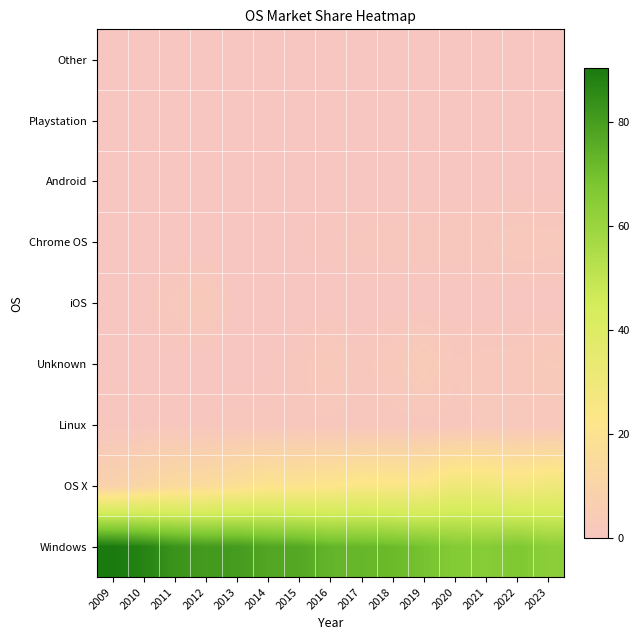

Reading left to right, list all the values displayed in this chart.

Windows: 2009=90.3	2010=87.2	2011=82.7	2012=80.6	2013=80.4	2014=77.3	2015=76.9	2016=73.1	2017=72.4	2018=71.5	2019=69.2	2020=65.5	2021=64.9	2022=67.1	2023=63.6
OS X: 2009=8.6	2010=11.4	2011=14.6	2012=15.5	2013=18.0	2014=21.2	2015=20.5	2016=22.3	2017=24.6	2018=24.1	2019=24.3	2020=30.7	2021=30.3	2022=27.2	2023=29.9
Linux: 2009=0.8	2010=0.8	2011=0.7	2012=0.7	2013=1.1	2014=0.9	2015=1.2	2016=1.2	2017=1.0	2018=1.0	2019=1.0	2020=1.1	2021=1.5	2022=1.6	2023=1.7
Unknown: 2009=0.2	2010=0.1	2011=0.1	2012=0.1	2013=0.0	2014=0.3	2015=1.0	2016=2.8	2017=1.0	2018=2.4	2019=4.3	2020=1.5	2021=1.9	2022=2.0	2023=2.9
iOS: 2009=0.0	2010=0.3	2011=1.7	2012=2.9	2013=0.0	2014=0.0	2015=0.0	2016=0.0	2017=0.0	2018=0.0	2019=0.0	2020=0.0	2021=0.0	2022=0.0	2023=0.0
Chrome OS: 2009=0.0	2010=0.0	2011=0.0	2012=0.0	2013=0.0	2014=0.2	2015=0.4	2016=0.6	2017=1.0	2018=1.1	2019=1.1	2020=1.2	2021=1.3	2022=2.1	2023=1.9
Android: 2009=0.0	2010=0.0	2011=0.1	2012=0.2	2013=0.4	2014=0.1	2015=0.0	2016=0.0	2017=0.0	2018=0.0	2019=0.0	2020=0.0	2021=0.0	2022=0.0	2023=0.0
Playstation: 2009=0.1	2010=0.1	2011=0.1	2012=0.0	2013=0.0	2014=0.0	2015=0.0	2016=0.0	2017=0.0	2018=0.0	2019=0.0	2020=0.0	2021=0.0	2022=0.0	2023=0.0
Other: 2009=0.0	2010=0.0	2011=0.0	2012=0.0	2013=0.0	2014=0.0	2015=0.0	2016=0.0	2017=0.0	2018=0.0	2019=0.0	2020=0.0	2021=0.0	2022=0.0	2023=0.0